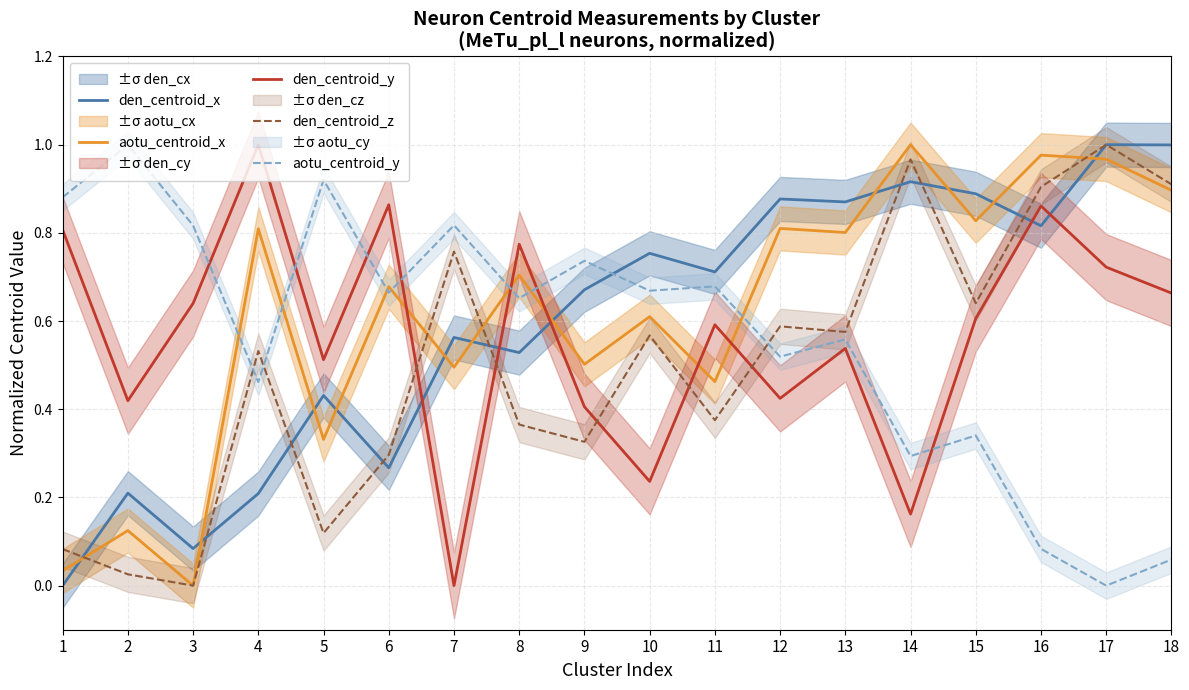

True or false: den_centroid_x and den_centroid_y intersect in this chart.

True